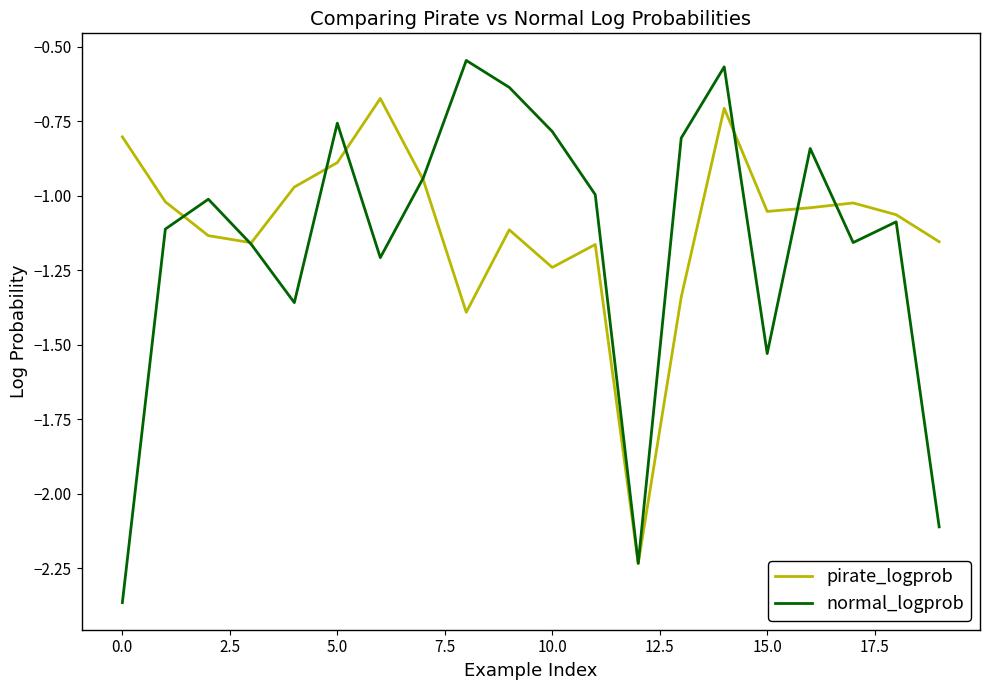

True or false: pirate_logprob has more than 0 points higher than both neighbors.

True